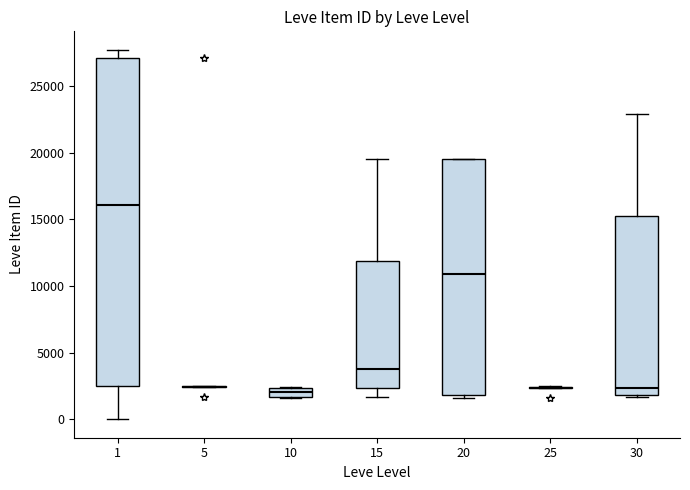

Comparing the boxes themselves (not the whiskers), which one is the tallest?

1